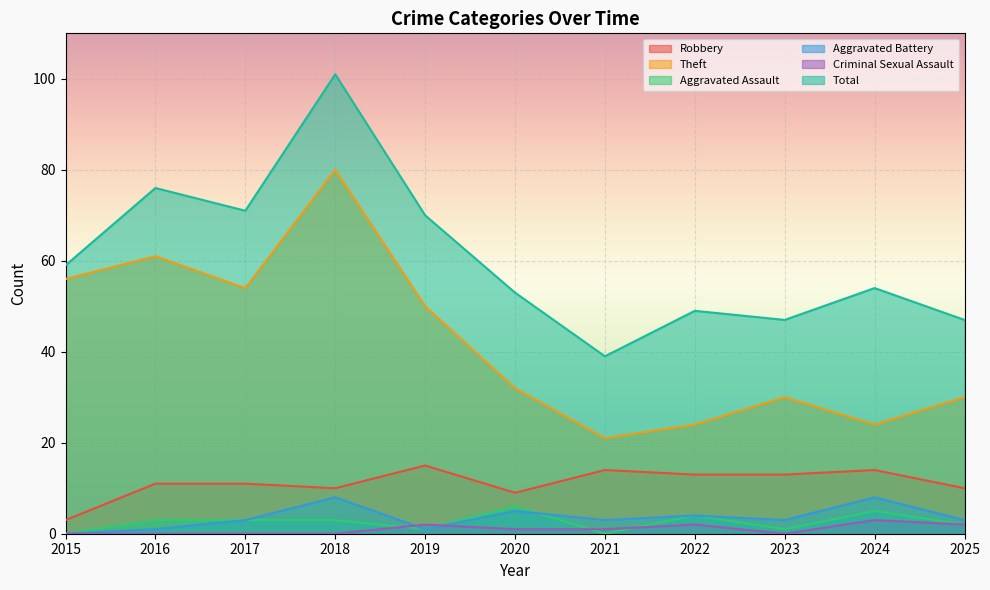

What is the difference between the maximum and minimum values in the Aggravated Assault series?

6